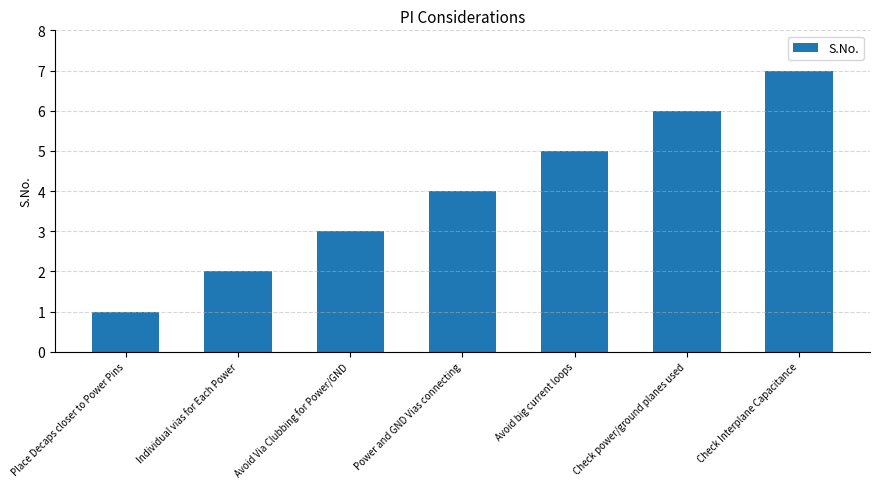

What is the smallest value displayed?

1